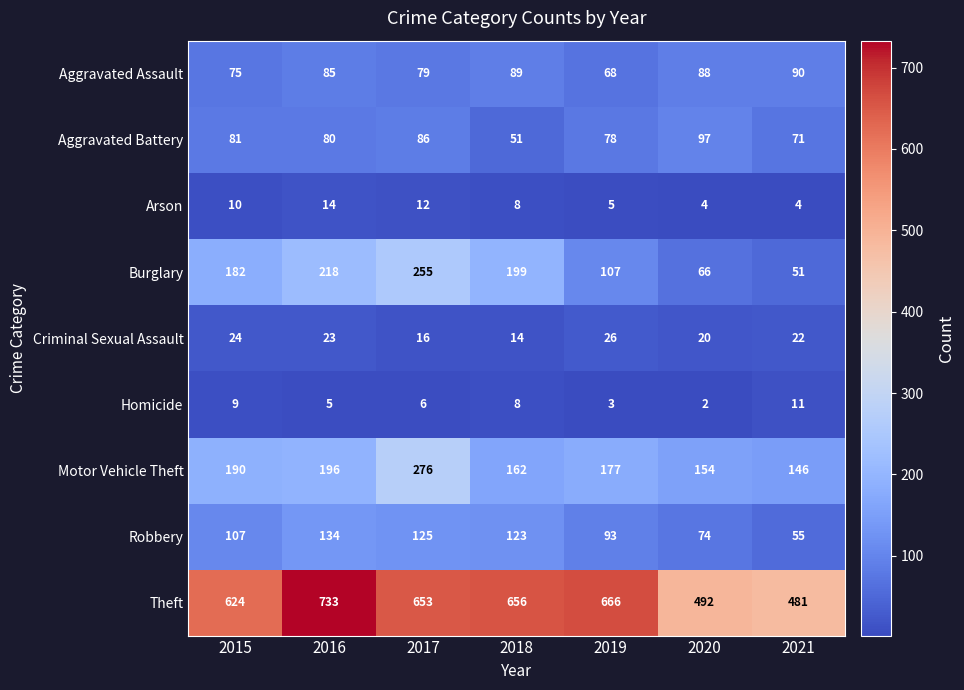

What is the sum of the Aggravated Battery values at 2021 and 2016?

151